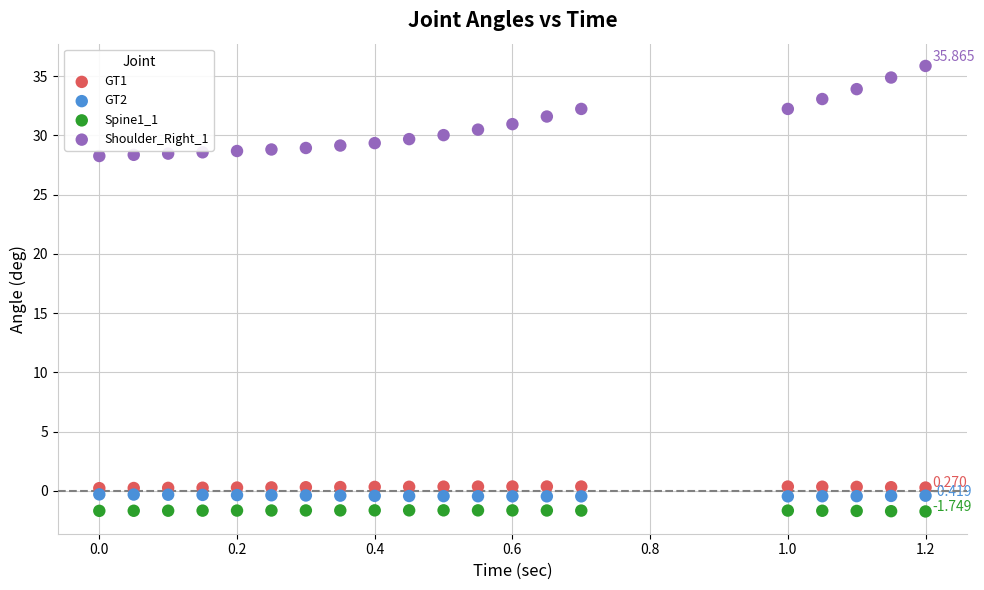

What are all the series names shown in the legend?

GT1, GT2, Spine1_1, Shoulder_Right_1